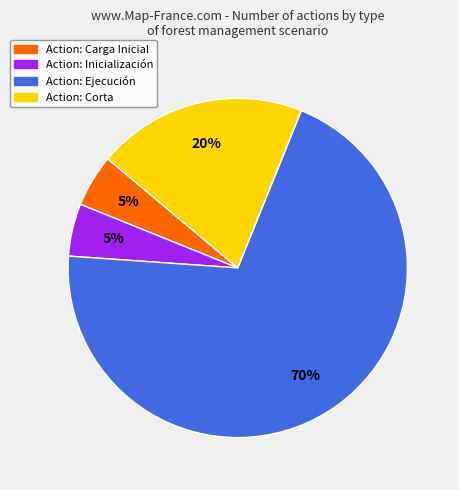

Is there any slice that represents more than half of the pie?

Yes